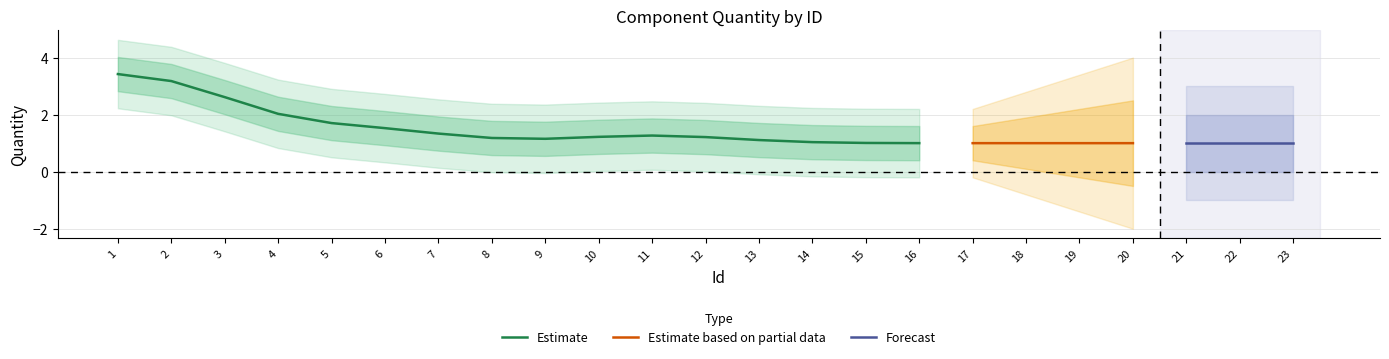

What is the value of the 20th point from the left?

1